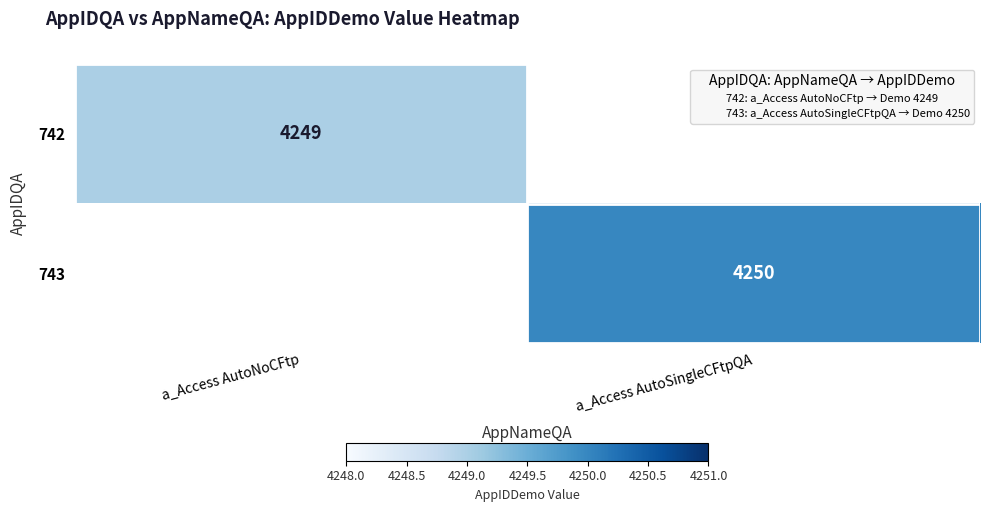

What is the average value of the 743 series?

2125